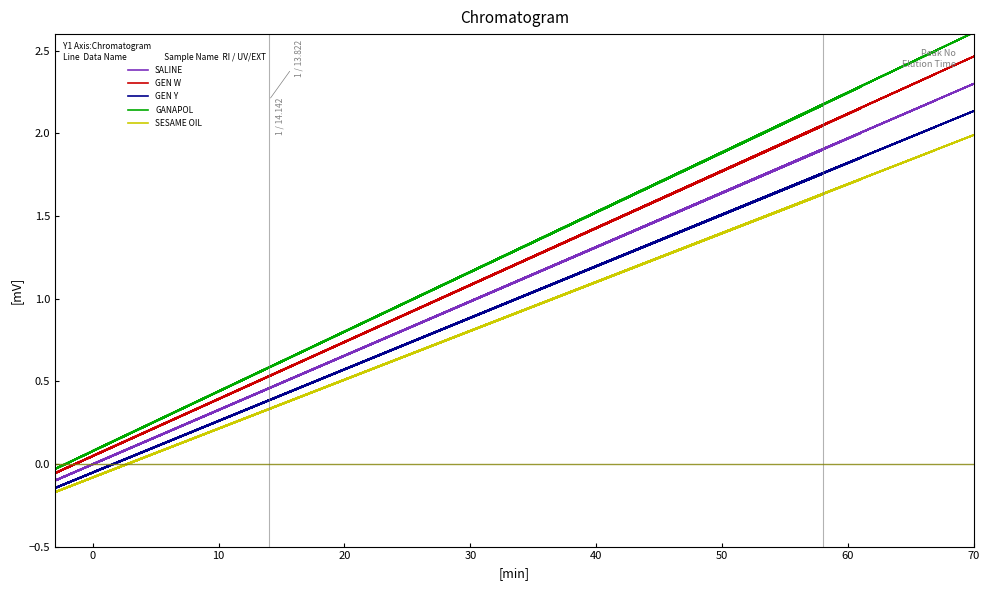

What is the lowest value of the GEN Y series?

-0.2